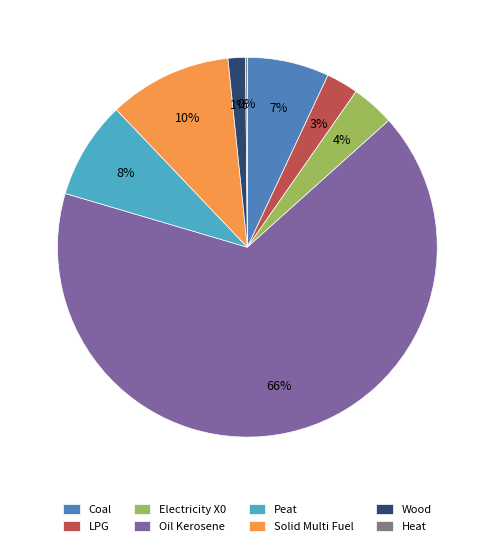

Which category has the biggest portion of the pie?

Oil Kerosene